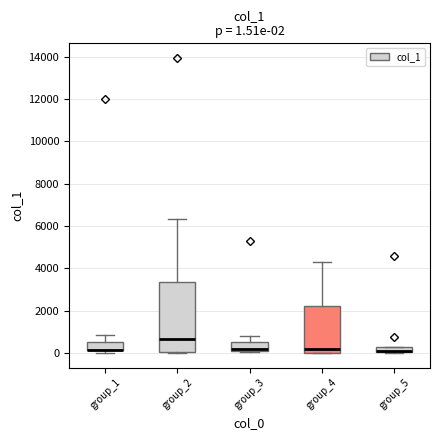

Which box is the tallest, from its lower edge to its upper edge?

group_2